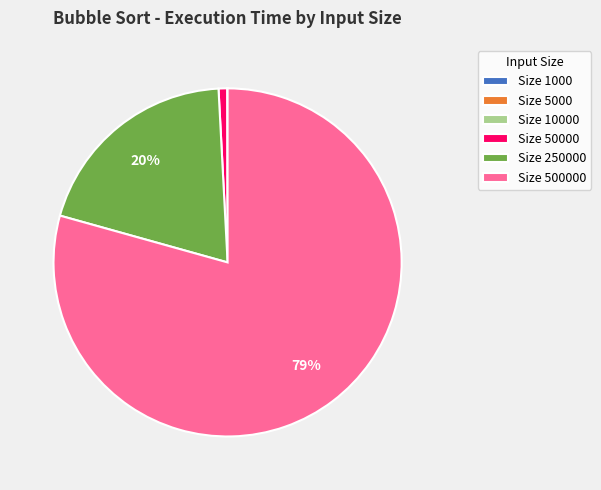

To the nearest percent, what is the average slice percentage?

17%